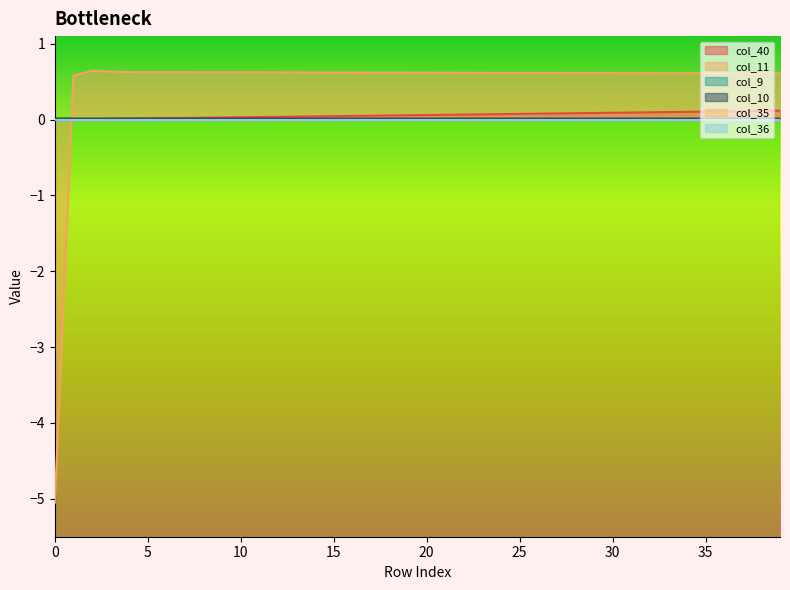

Which series has the largest total across all categories?

col_11